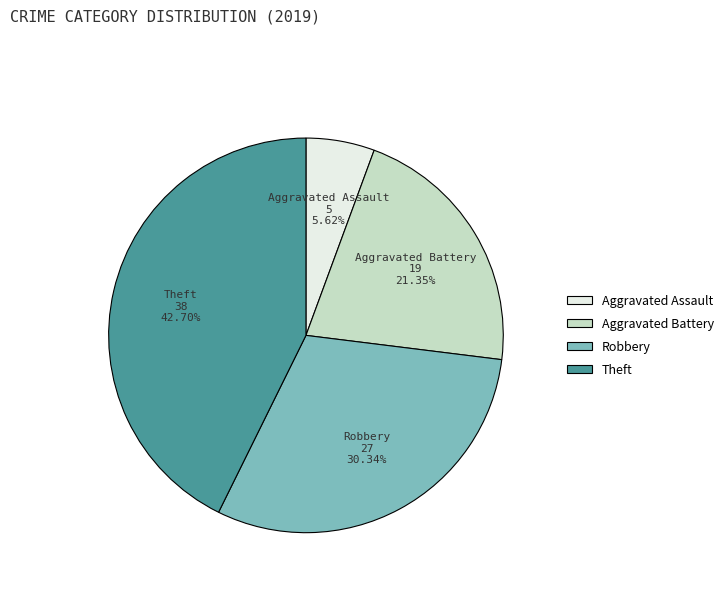

Does Aggravated Assault account for over 50% of the chart?

No